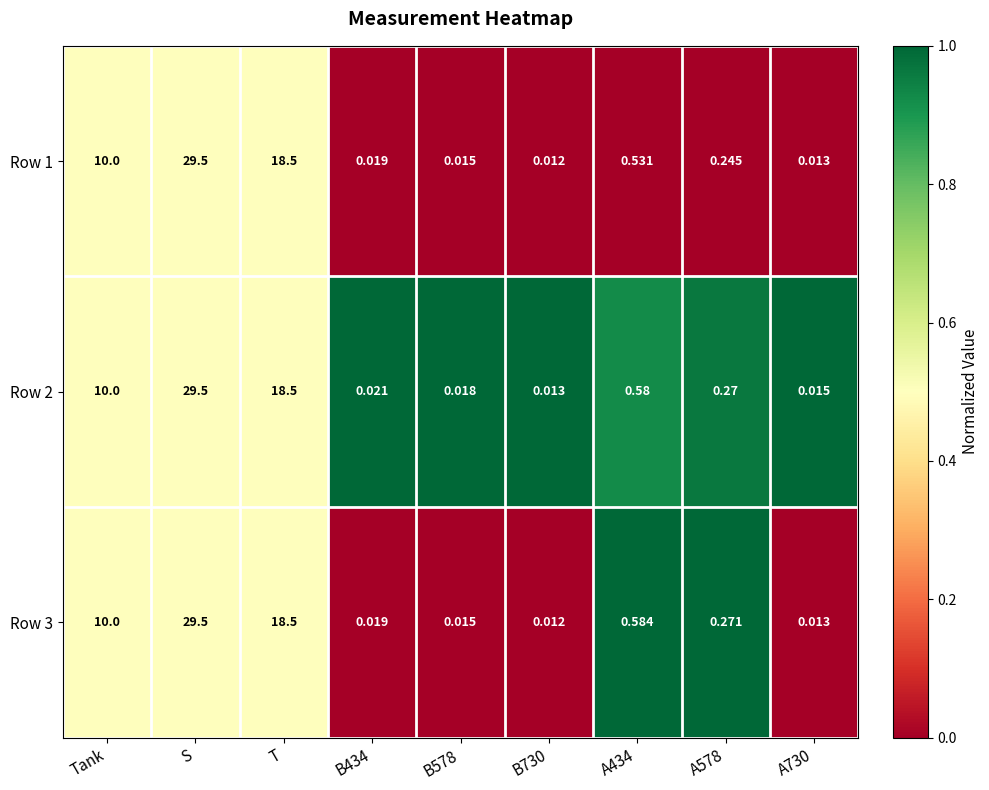

At which label is Row 2 closest to 14?

Tank